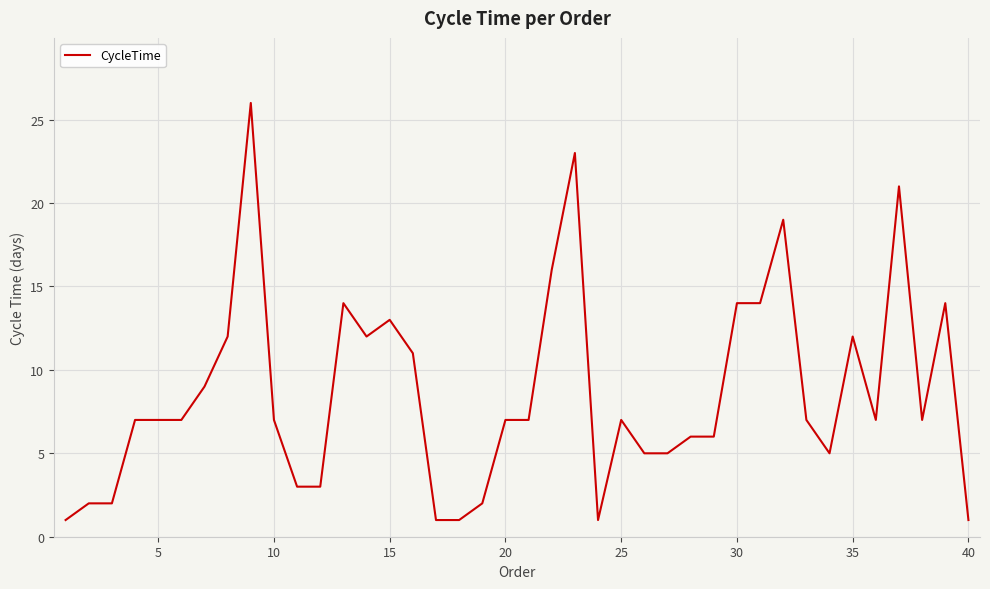

What is the greatest value displayed?

26